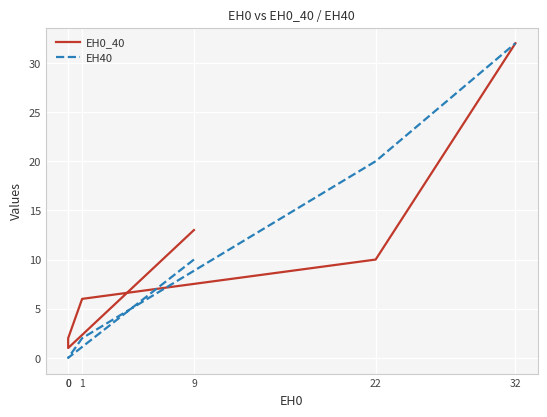

What is the sum of the EH40 values at 9 and 32?

42